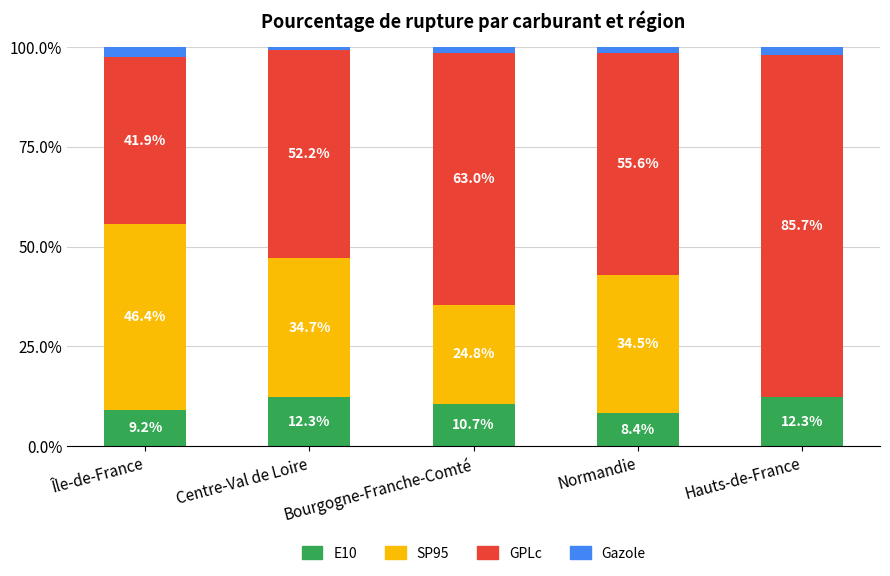

What is the maximum value for E10?

12.3